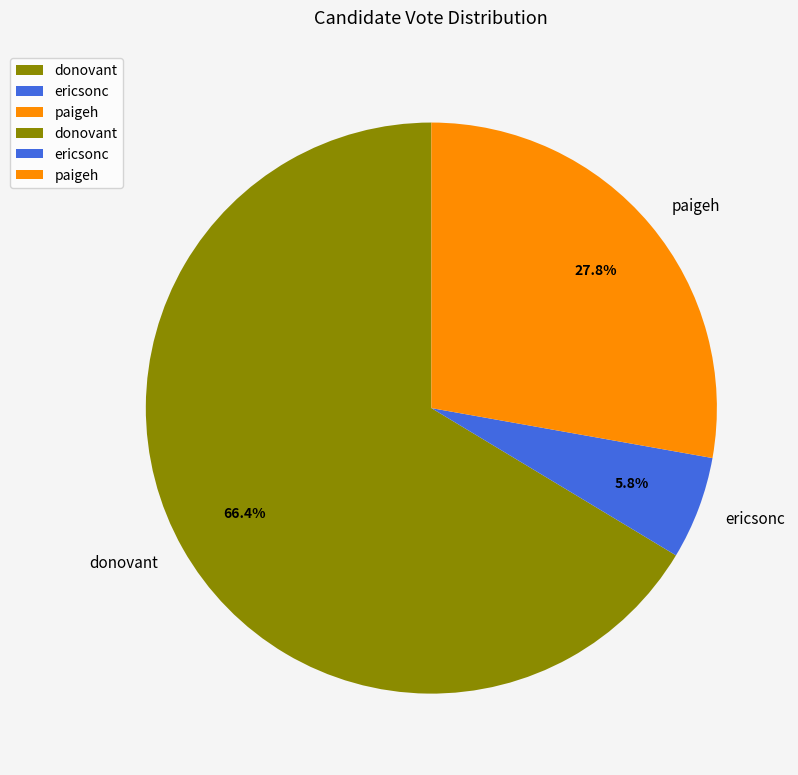

Does ericsonc represent more than half of the total?

No